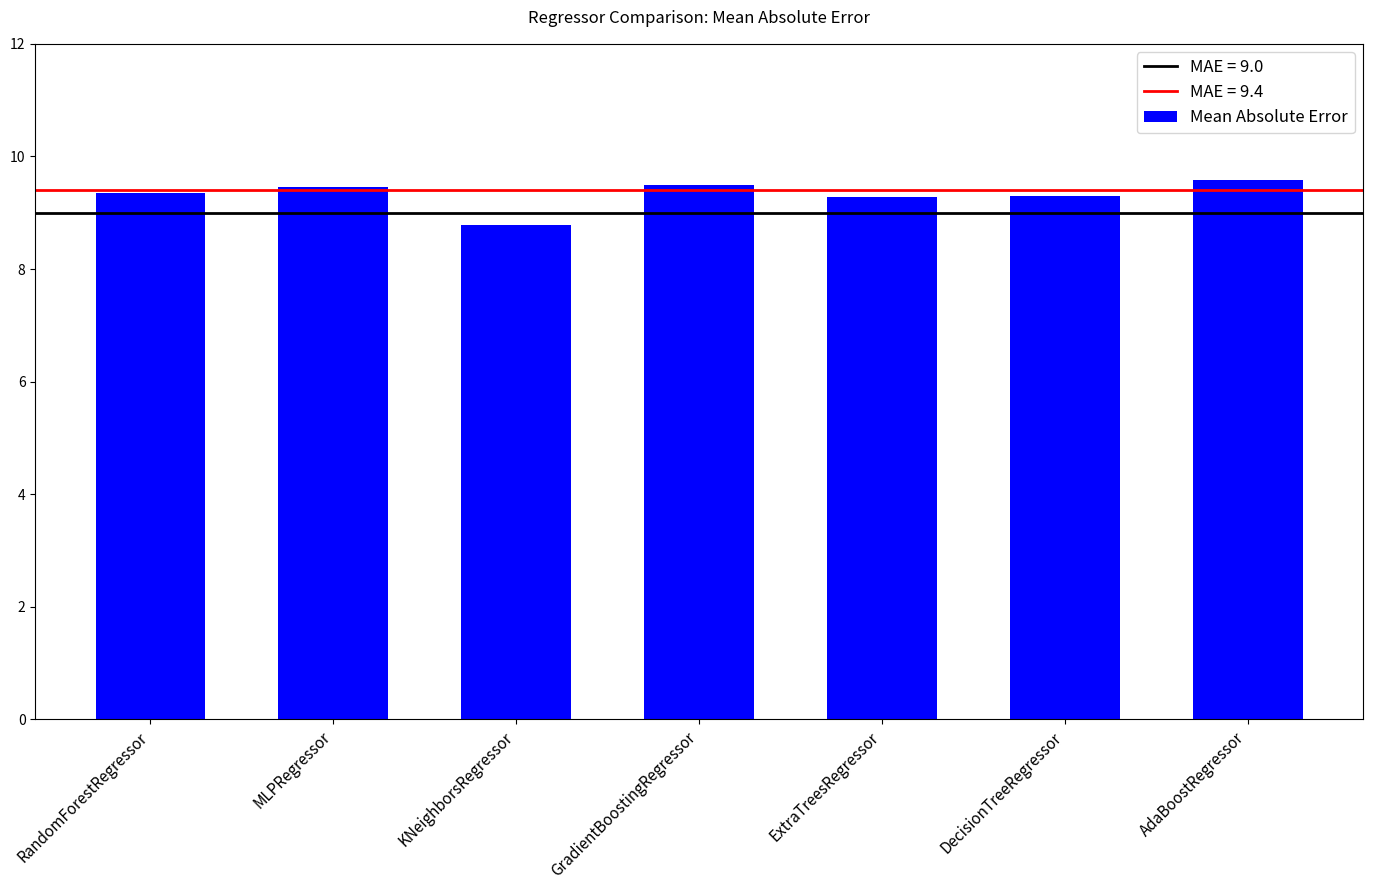

The chart shows a value of 8.8 at KNeighborsRegressor. True or false?

True